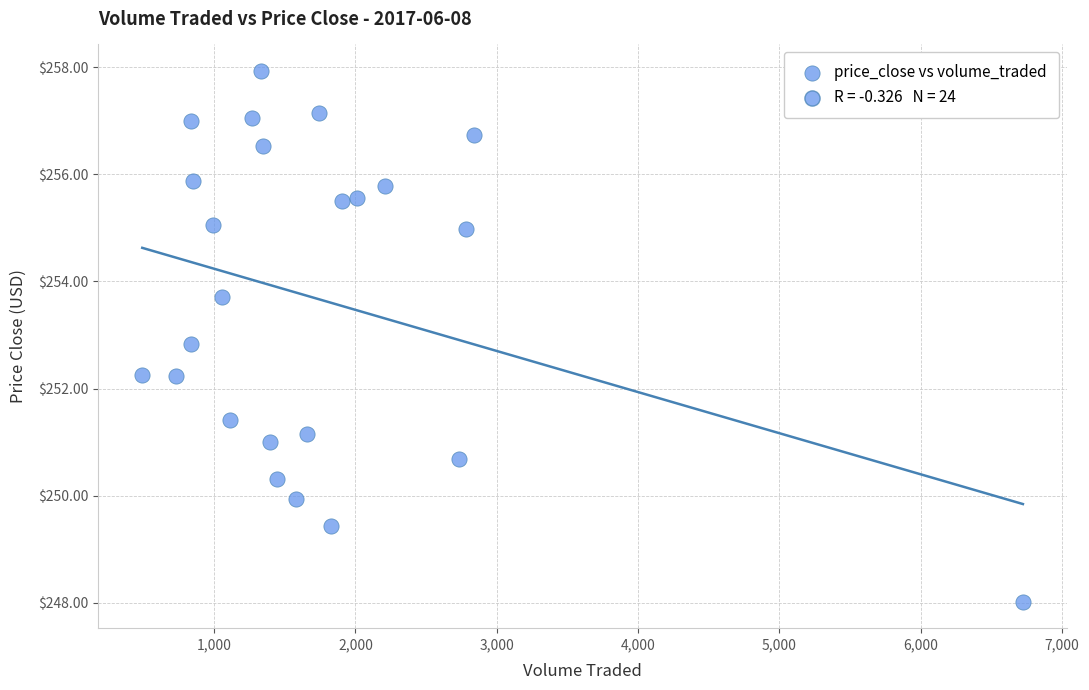

What is the range of X values (max minus min)?

6231.4